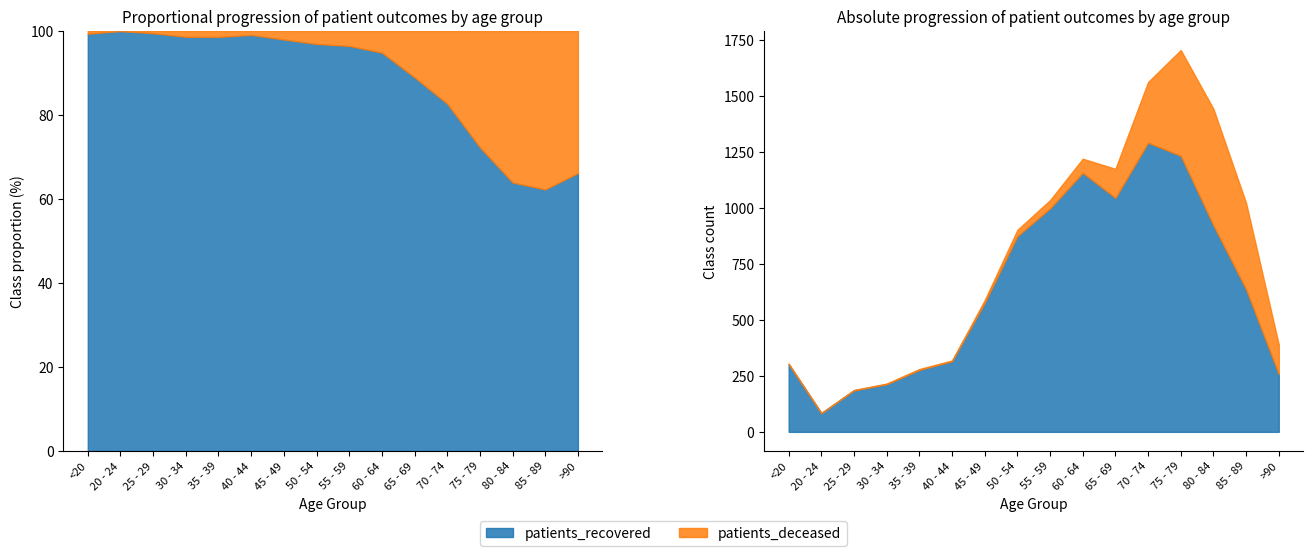

What is the label of the 2nd point from the right?

85 - 89